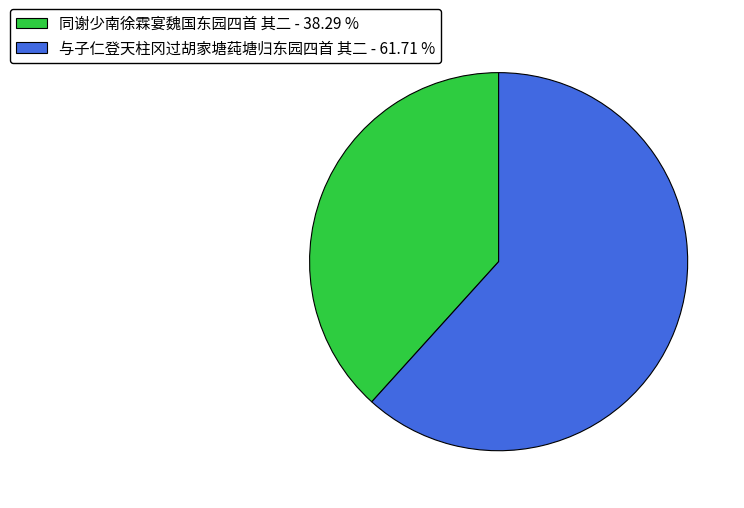

Which category has the smallest portion of the pie?

同谢少南徐霖宴魏国东园四首 其二